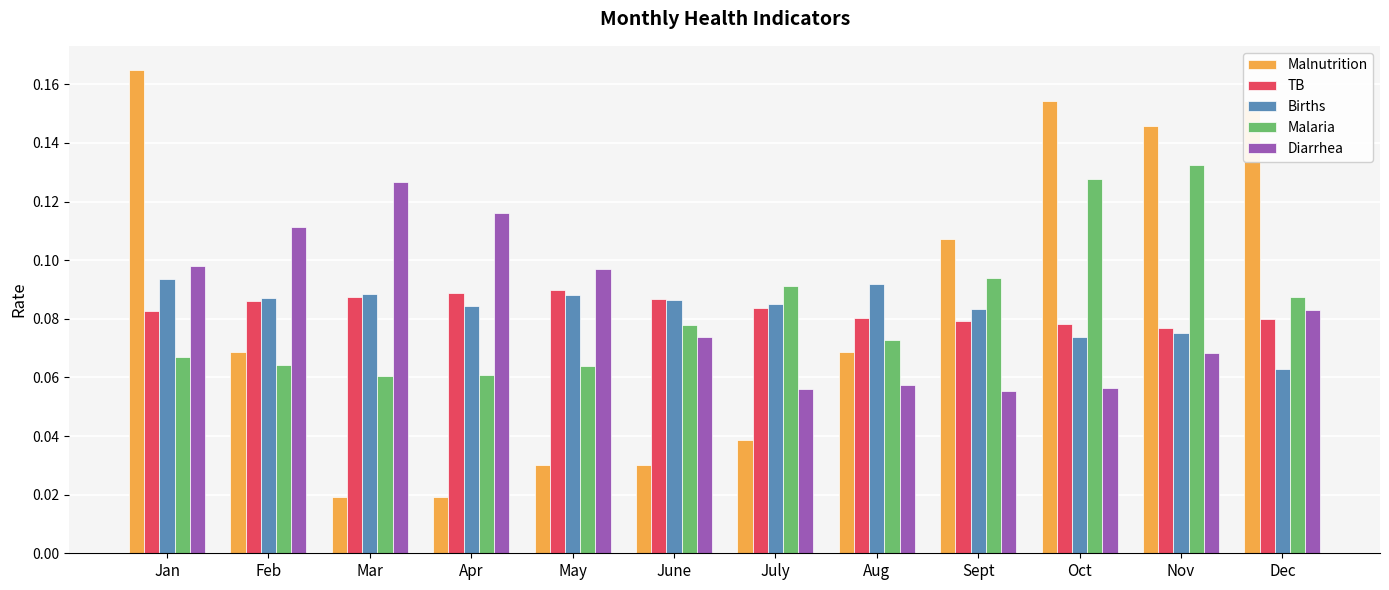

At how many categories does at least one series exceed 0?

12